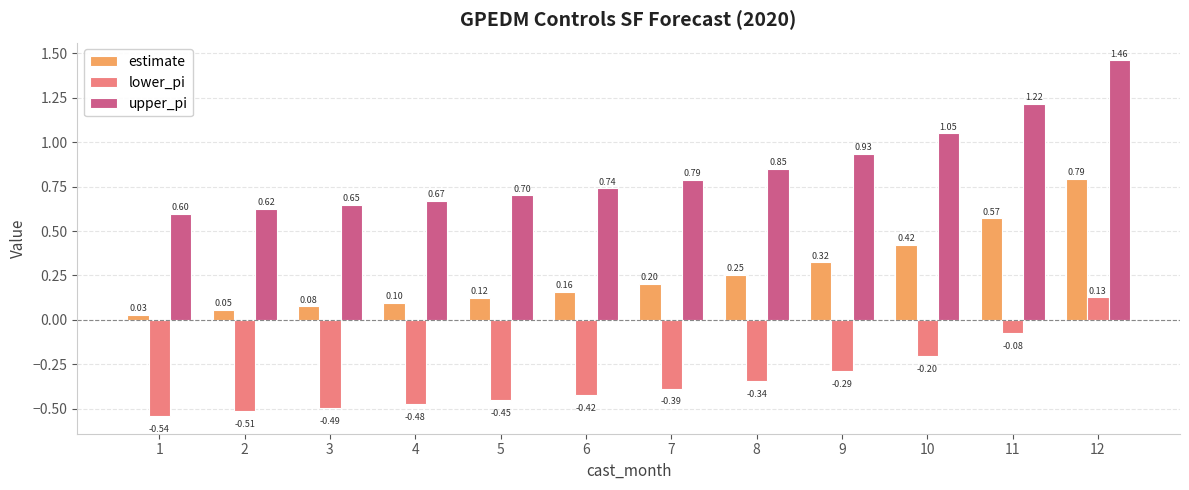

Is it true that estimate equals 0.4 at 8?

False